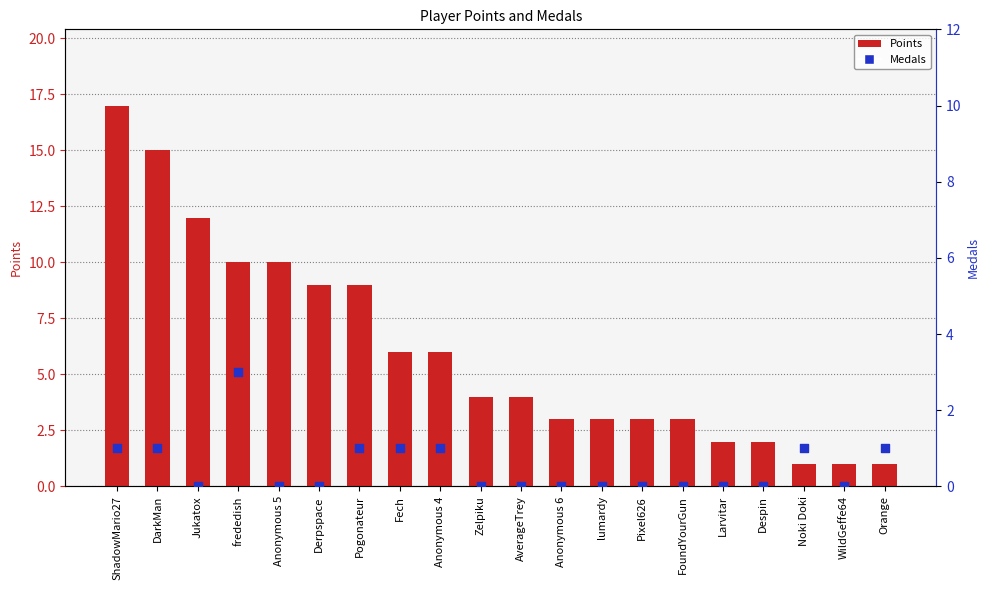

At which category is the sum across all series the highest?

ShadowMario27